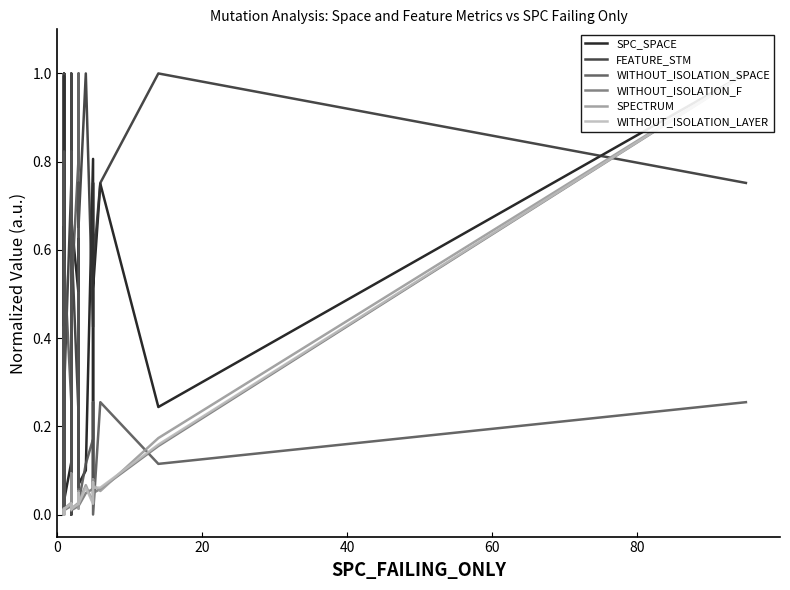

Which series ends up on top after the final intersection of SPC_SPACE and FEATURE_STM?

SPC_SPACE